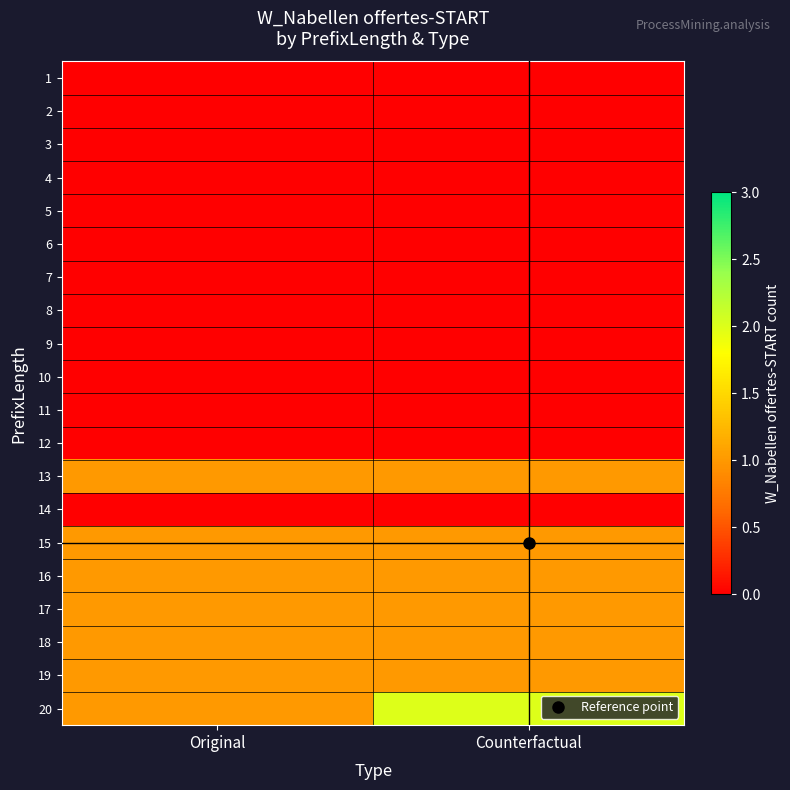

Which category has the highest value across all series?

Counterfactual